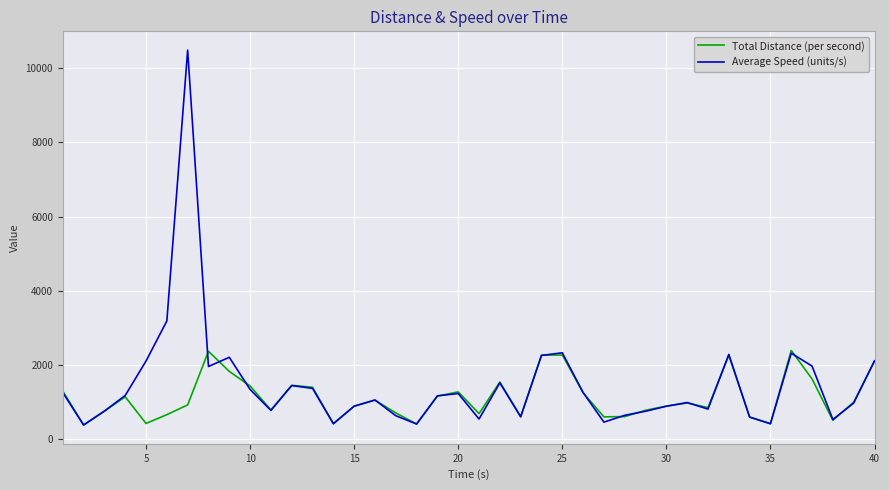

What is the maximum value for Average Speed (units/s)?

10488.8